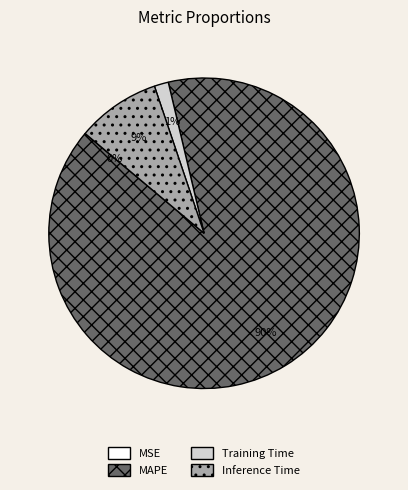

To the nearest percent, what is the average slice percentage?

25%